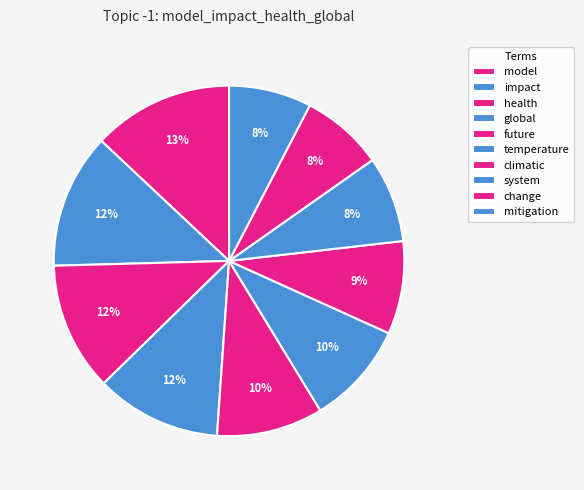

How many segments does this pie chart have?

10